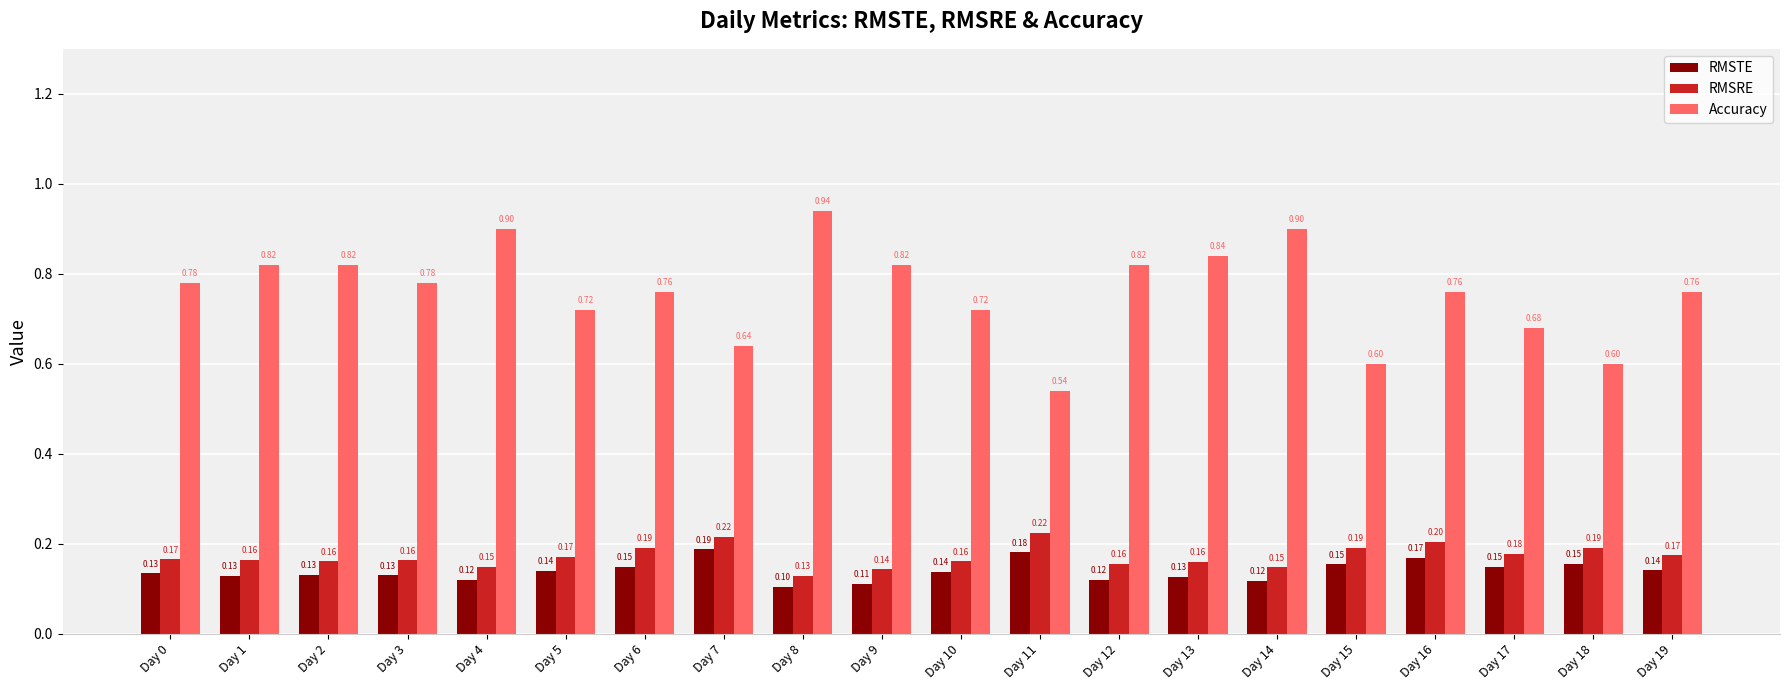

What is the sum of all RMSTE values?

2.8